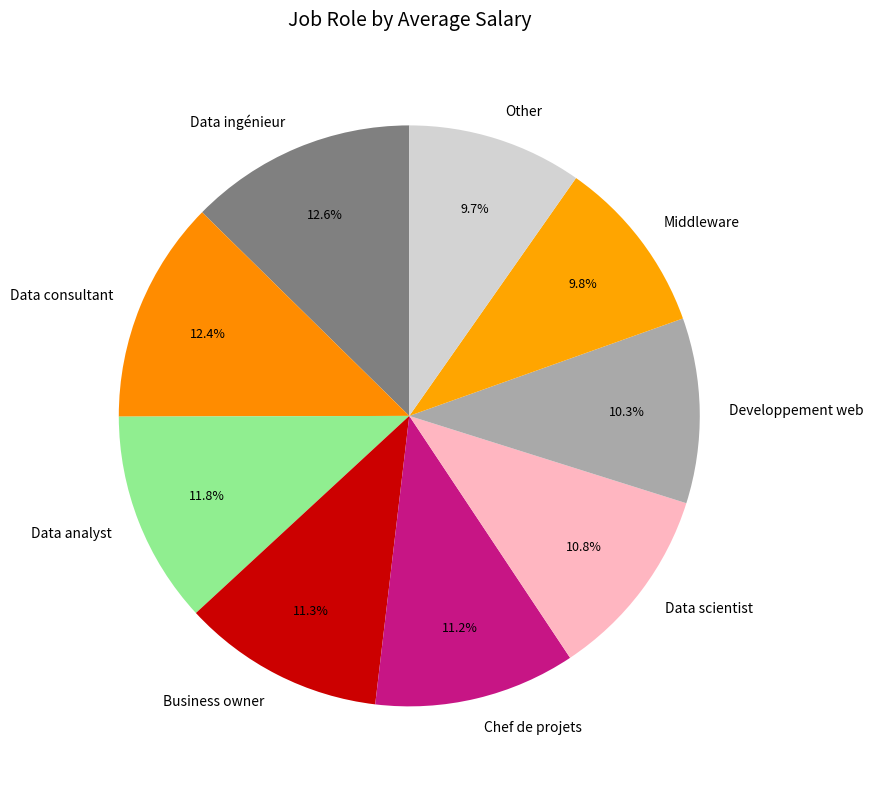

Does any single category account for the majority?

No